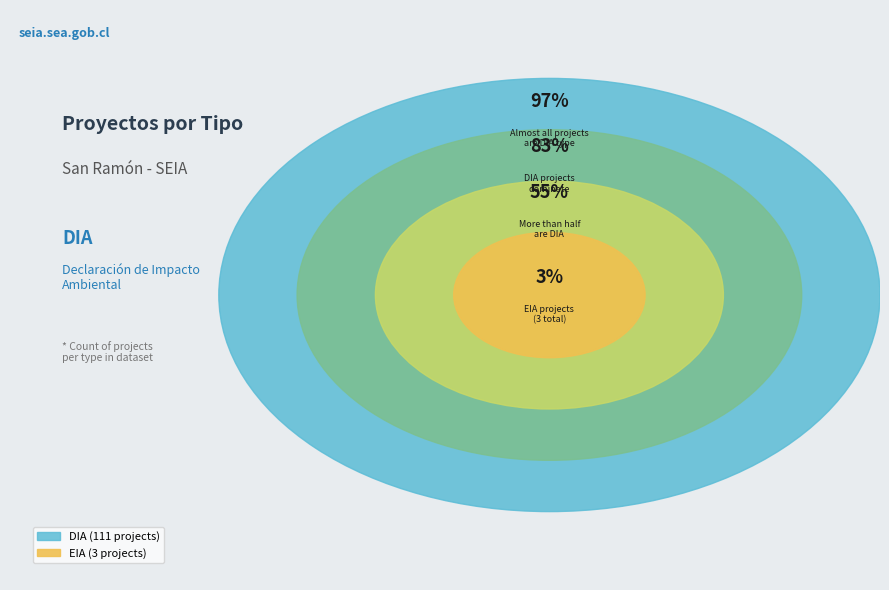

To the nearest percent, what portion does DIA represent?

97%